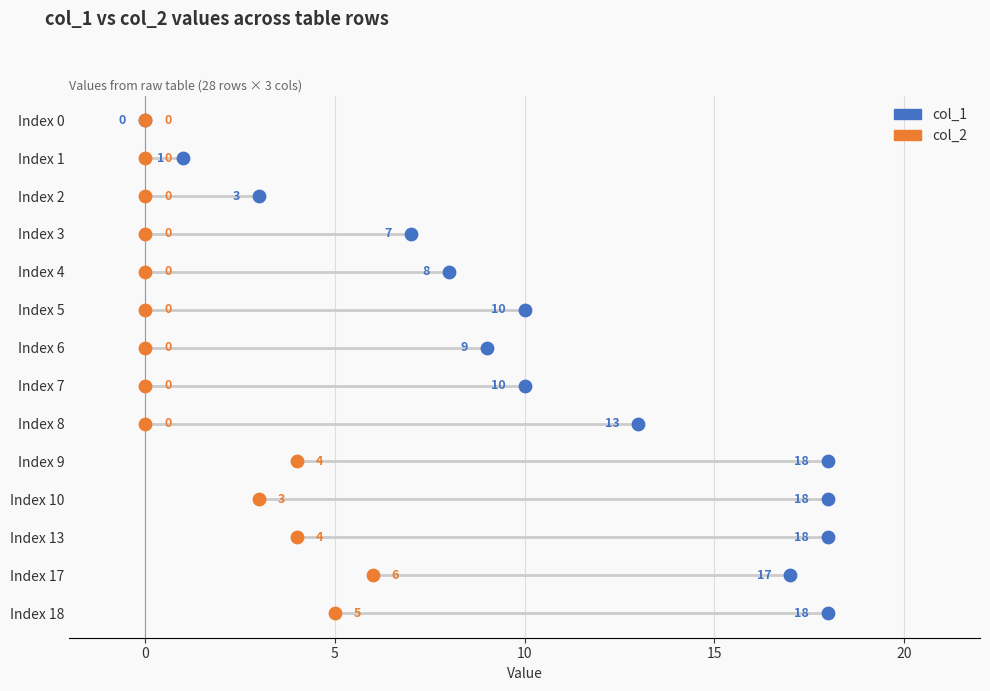

Which series has the widest spread of Y values?

col_1